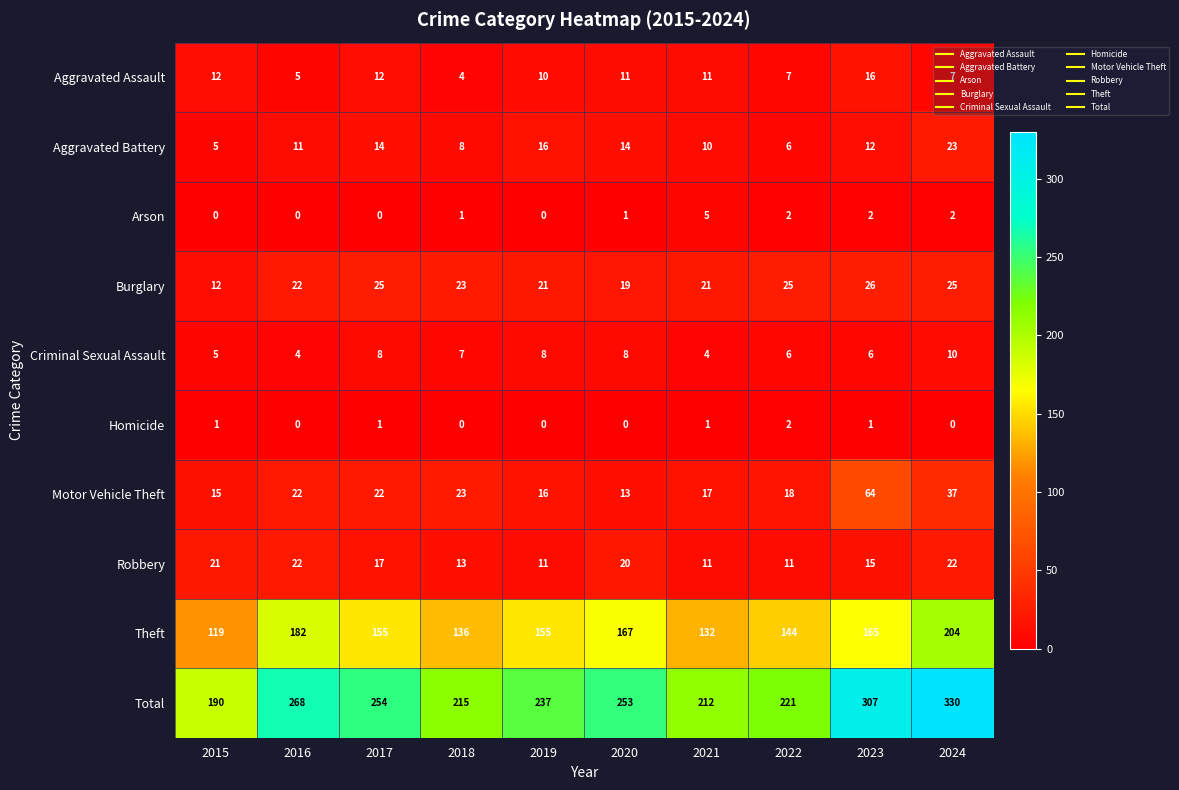

What is the maximum value shown in the chart?

330